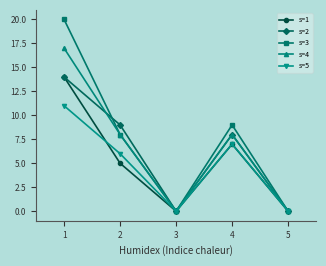

Count the number of data series in this chart.

5